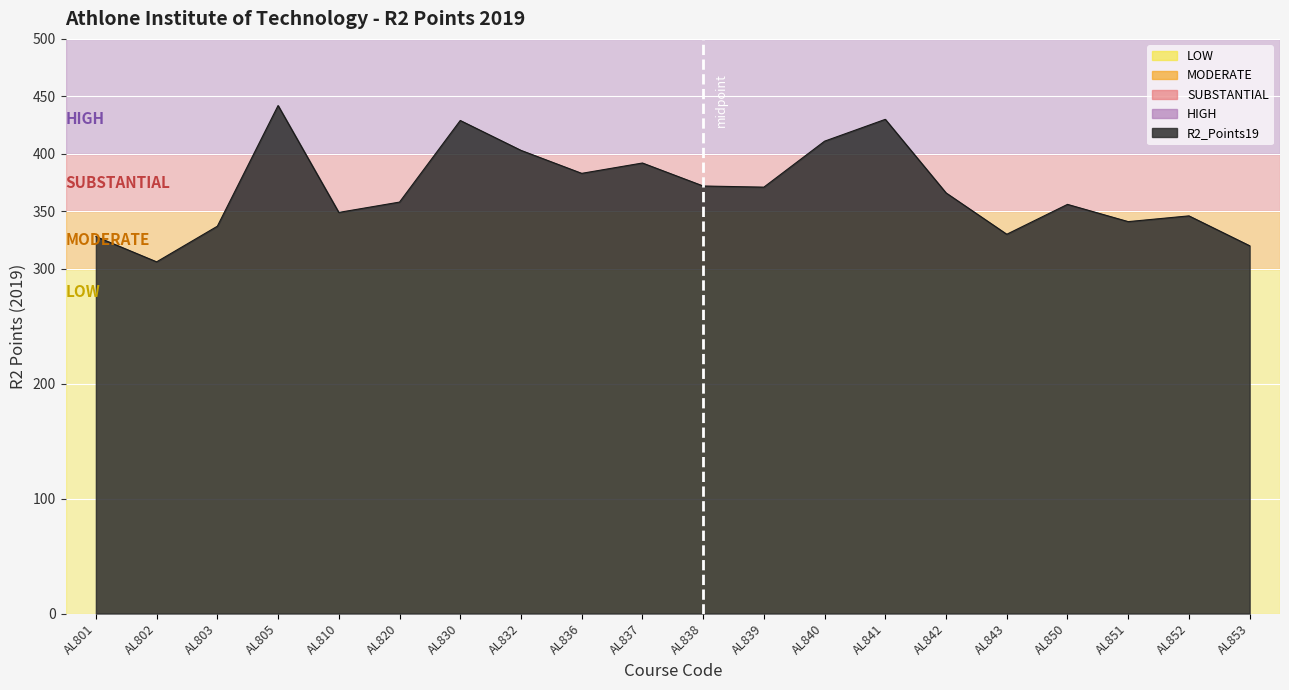

True or false: there are more than 2 points higher than both neighbors.

True